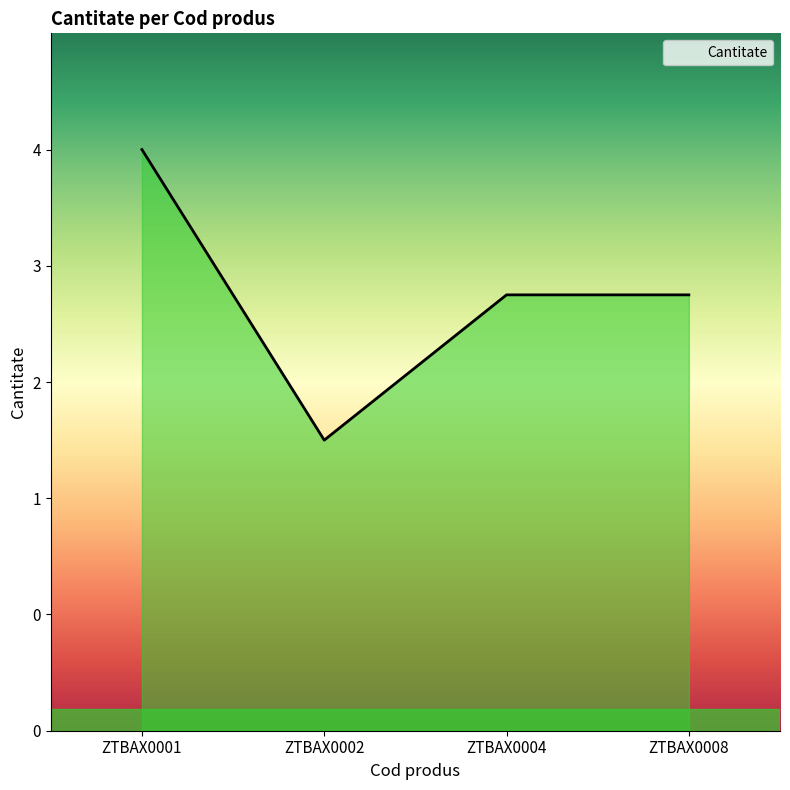

What is the difference between the values at ZTBAX0004 and ZTBAX0002?

1